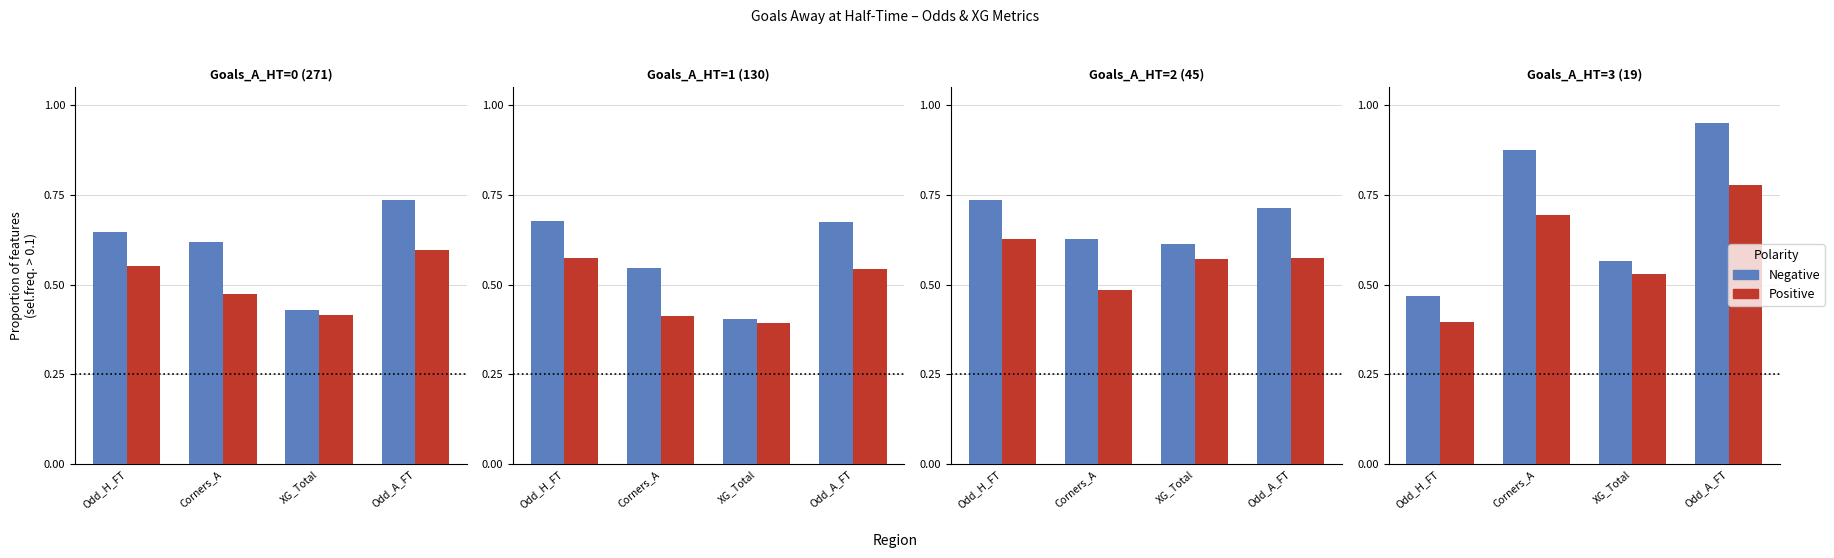

How many categories are shown in the chart?

4